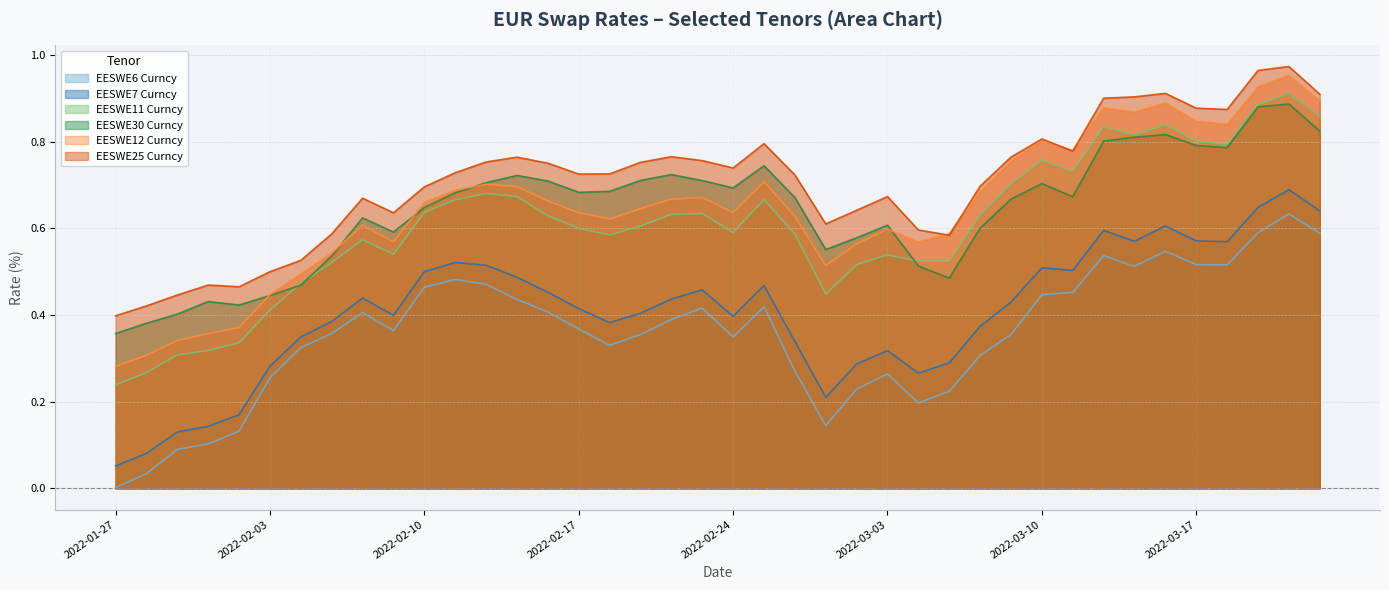

What is the sum of all EESWE25 Curncy values?

28.2